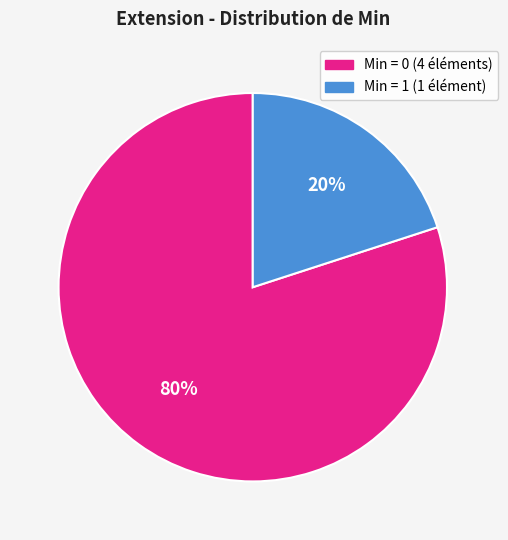

To the nearest percent, what is the average slice percentage?

50%